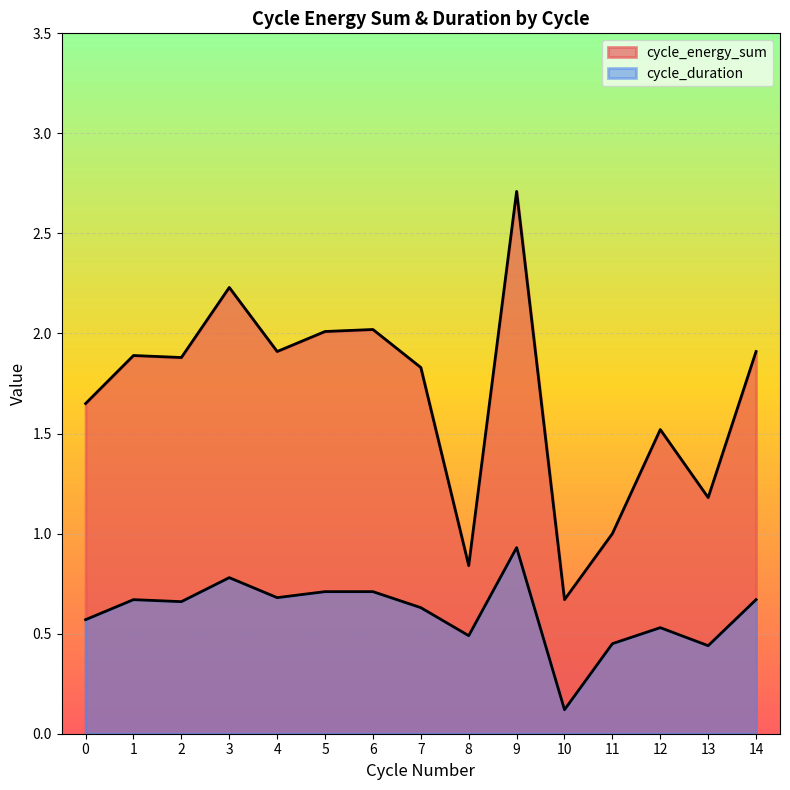

What is the difference between the maximum and minimum values in the cycle_duration series?

0.8